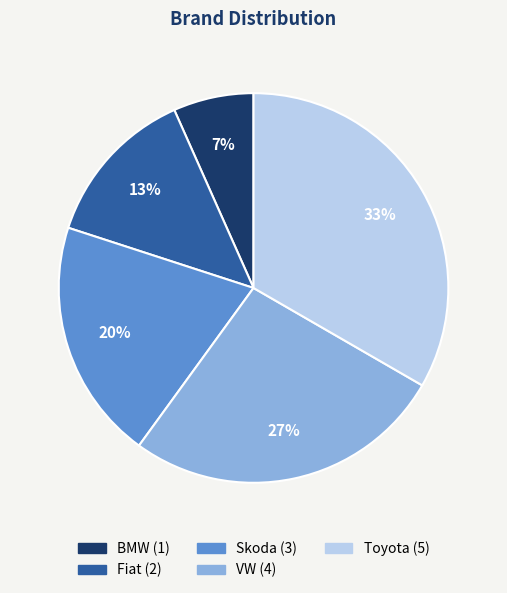

How many slices are in this pie chart?

5